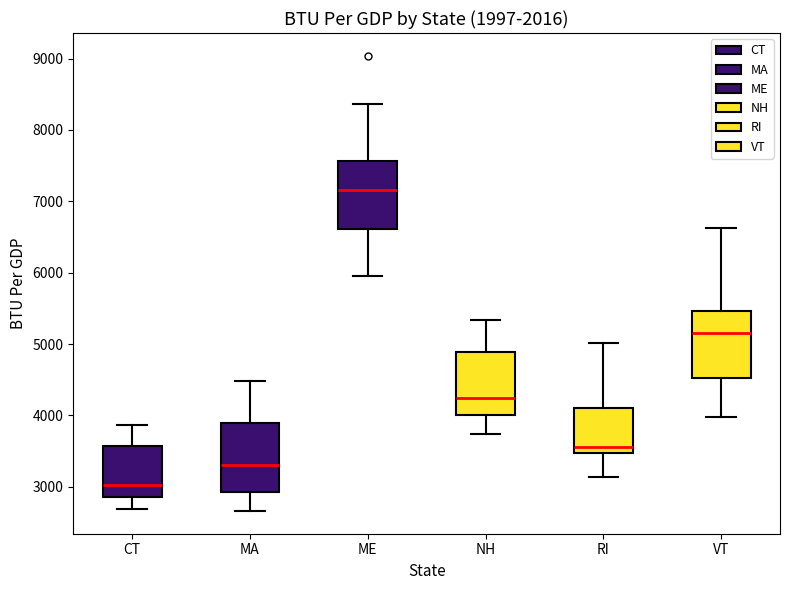

Reading left to right, transcribe this box plot: for each box, give where its median line is, the range the box spans, and where its two whiskers end, as read against the y-axis. The values are not printed on the chart, so give them approximately, as read against the axis.

CT: median 3000, box 2900 to 3600, whiskers 2700 to 3900
MA: median 3300, box 2900 to 3900, whiskers 2700 to 4500
ME: median 7200, box 6600 to 7600, whiskers 6000 to 8400
NH: median 4200, box 4000 to 4900, whiskers 3700 to 5300
RI: median 3600, box 3500 to 4100, whiskers 3100 to 5000
VT: median 5200, box 4500 to 5500, whiskers 4000 to 6600